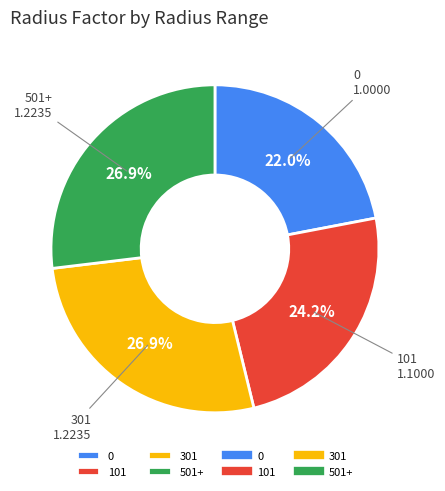

How many segments does this pie chart have?

4